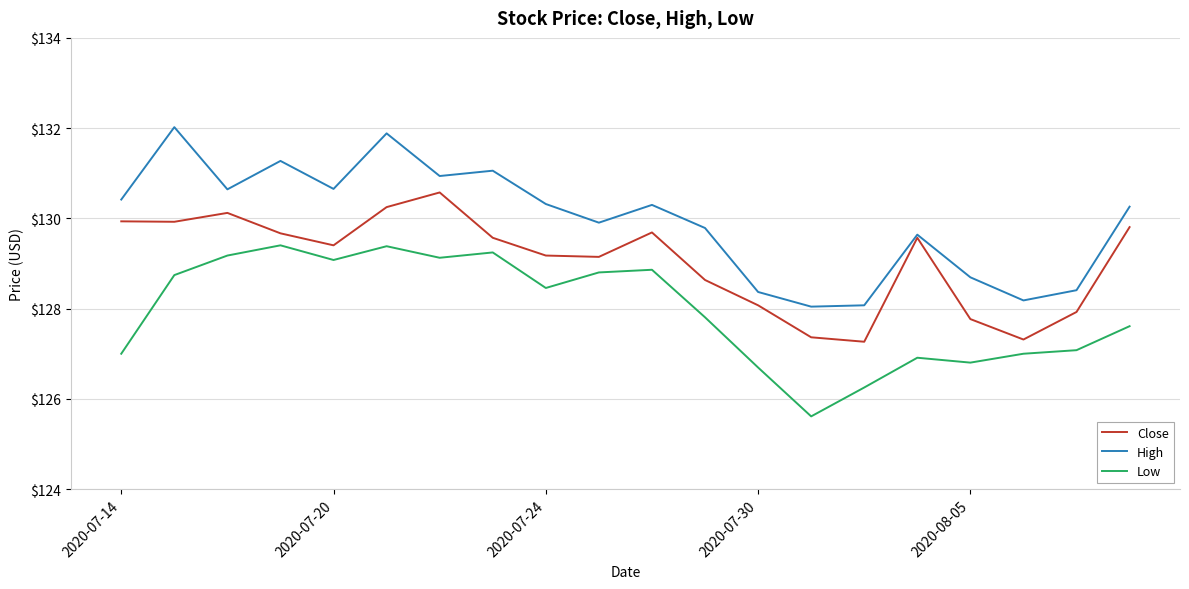

What is the greatest value displayed?

132.0